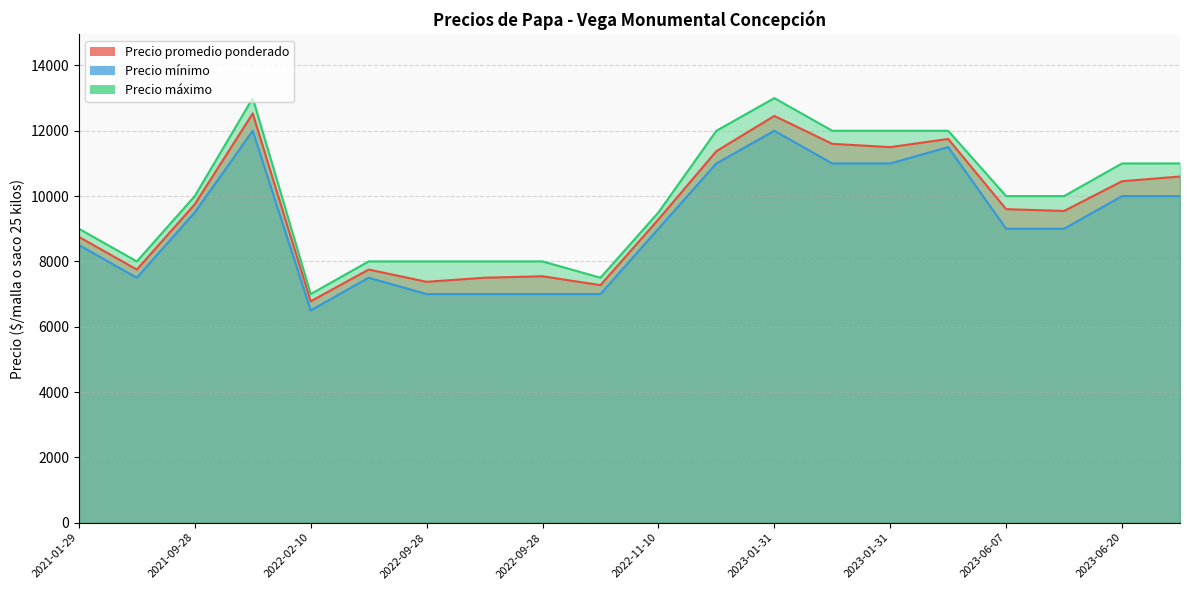

What is the sum of the Precio mínimo values at 2022-11-10 and 2023-06-20?

19000